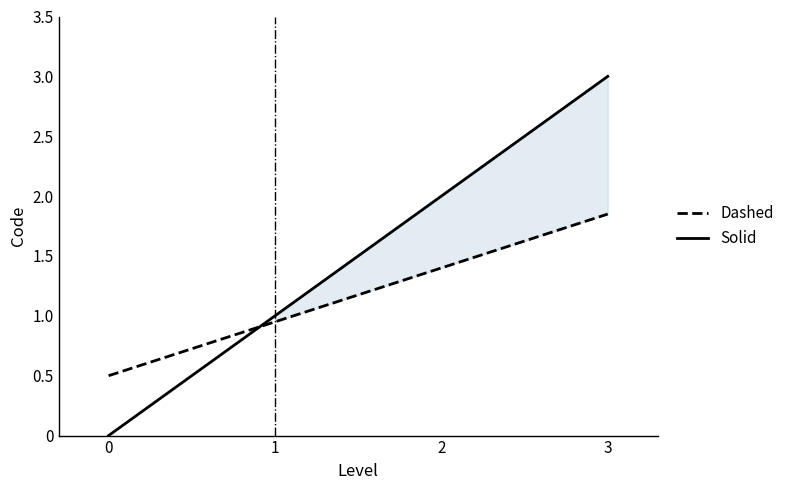

True or false: Dashed has more than 1 points higher than both neighbors.

False